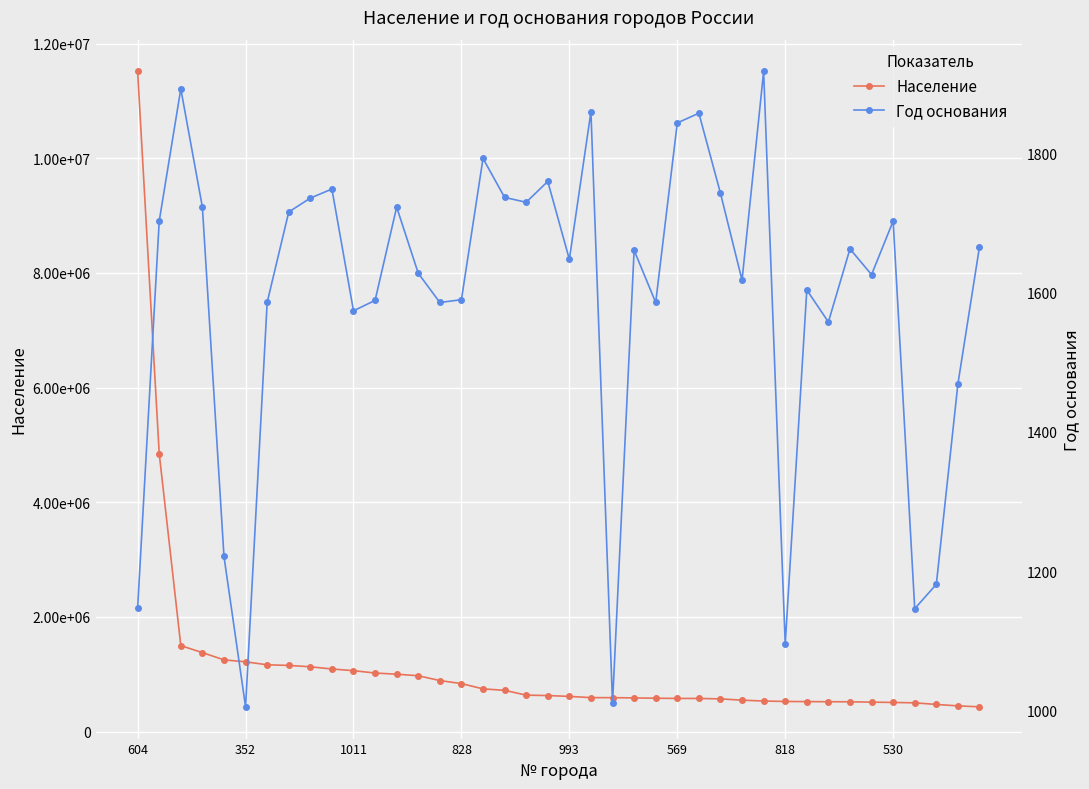

Reading left to right, transcribe all the data shown in this chart.

Население: 11514330	4848742	1498921	1377738	1250615	1216965	1164900	1154000	1130273	1091544	1062300	1021244	1000679	973826	889680	836900	744933	719484	635585	628117	613793	592069	591486	587225	581758	577990	577668	570329	547885	532884	525062	522940	520662	519592	513242	508124	501129	473668	447929	431922
Год основания: 1147	1703	1893	1723	1221	1005	1586	1716	1736	1749	1574	1589	1723	1628	1586	1590	1793	1737	1730	1760	1648	1860	1010	1661	1586	1844	1858	1743	1618	1918	1095	1604	1558	1663	1626	1703	1146	1181	1469	1666